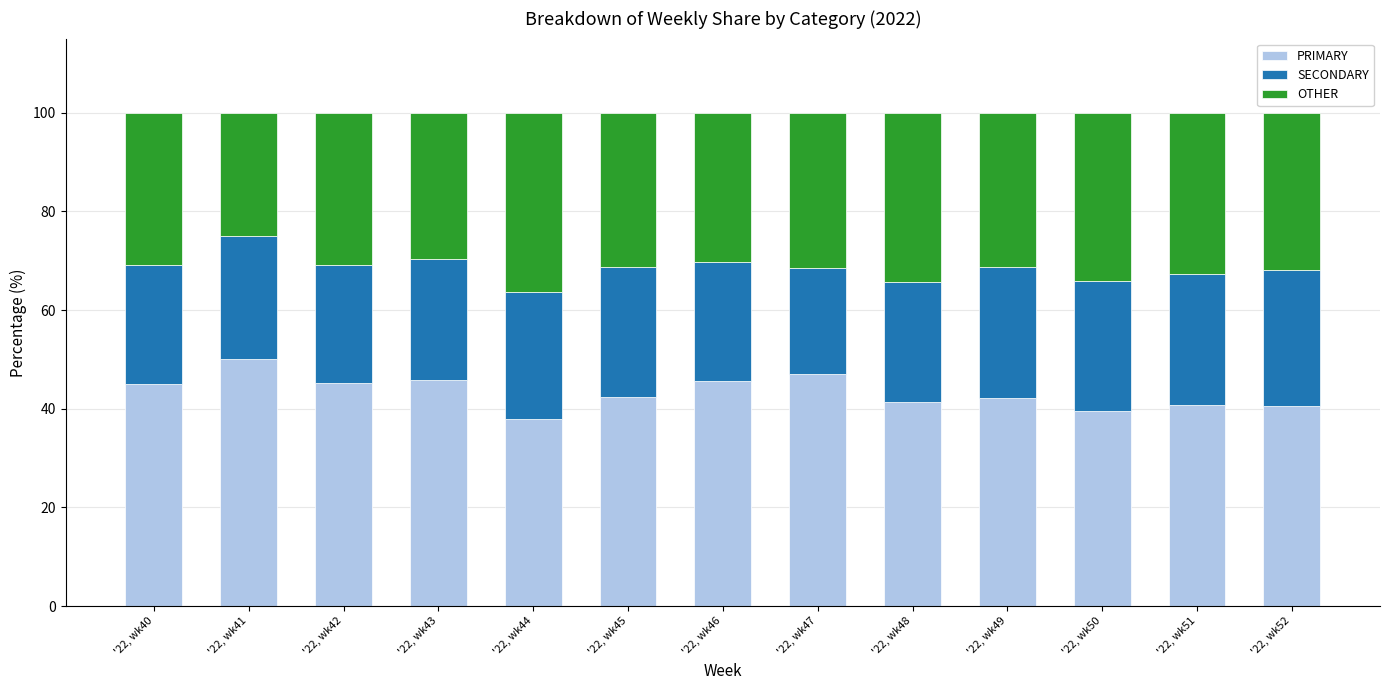

What is the difference between the maximum and minimum values in the PRIMARY series?

12.0